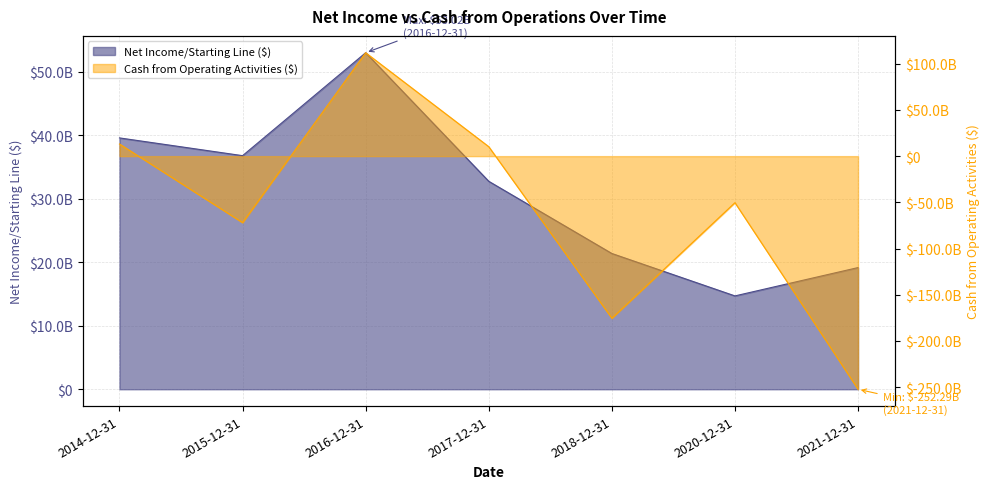

How many values in the Cash from Operating Activities series are below -50375472100?

3